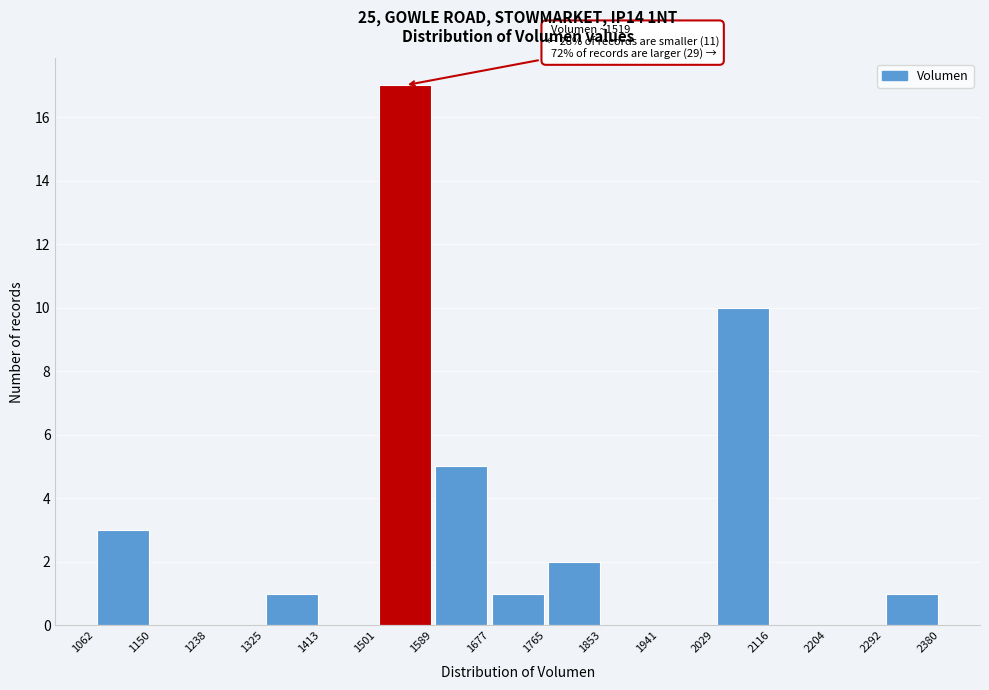

Which range on the x-axis has the tallest bar?

1501 to 1589